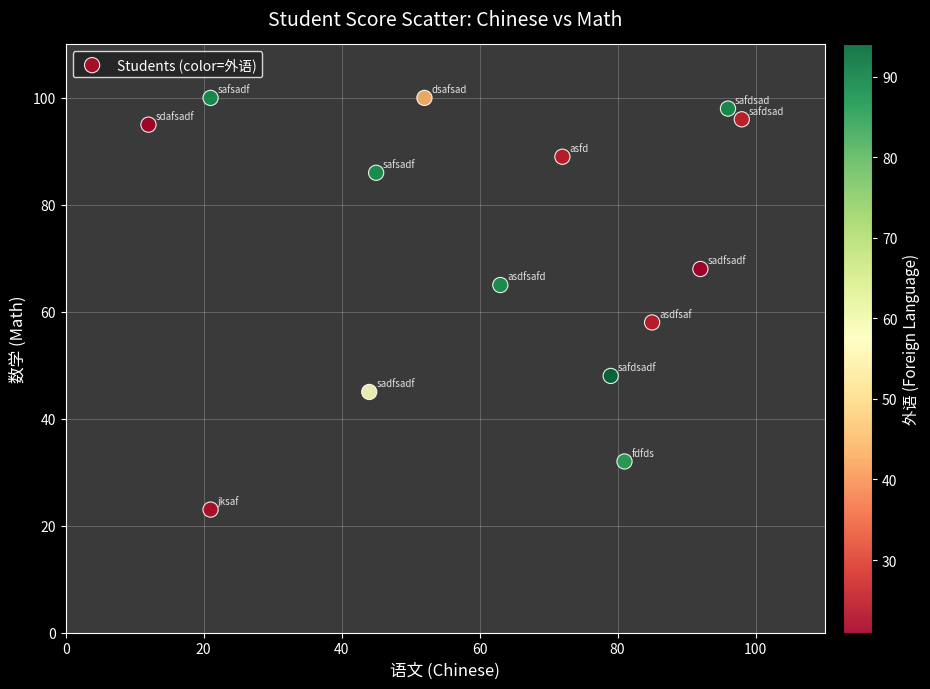

What is the range of Y values (max minus min)?

77